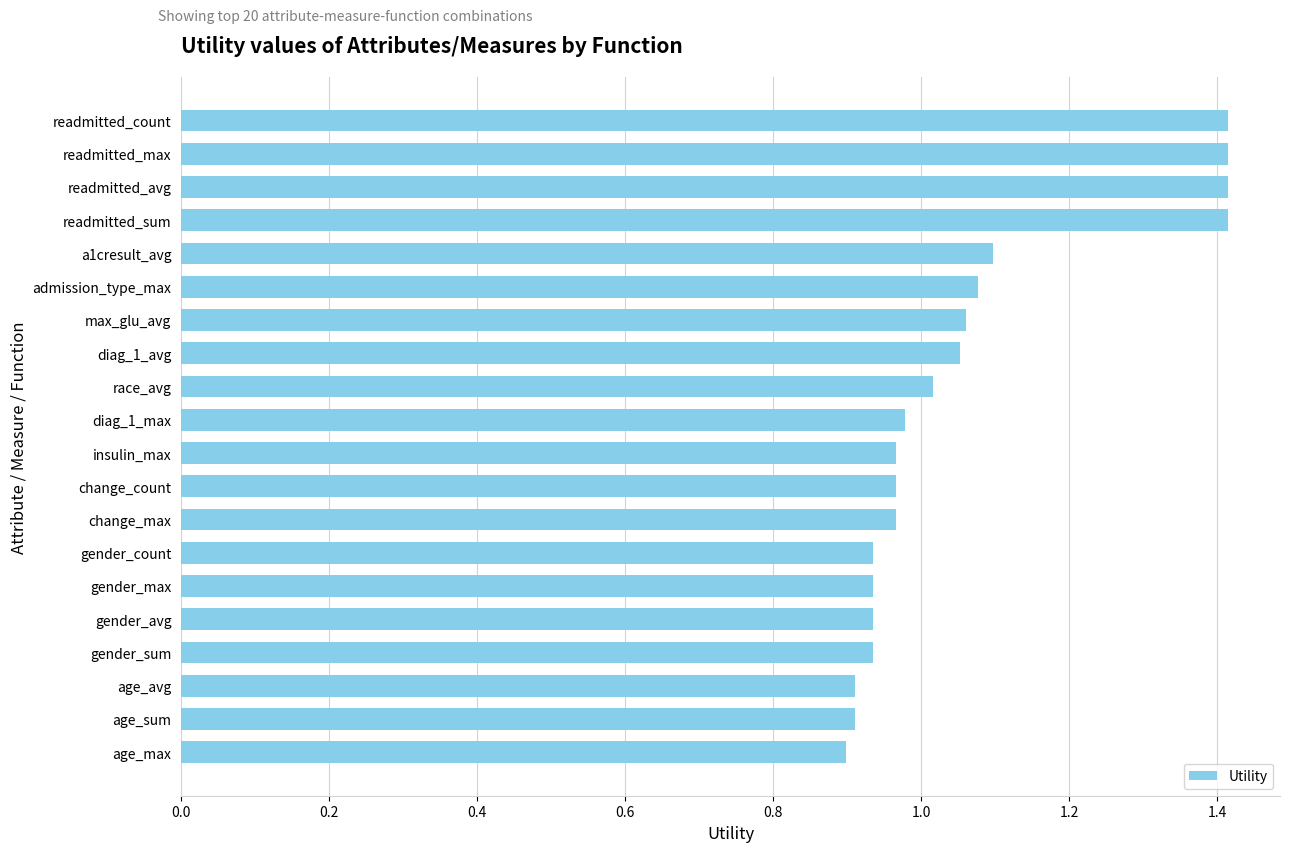

Are the bars grouped side by side (vs. stacked)?

No